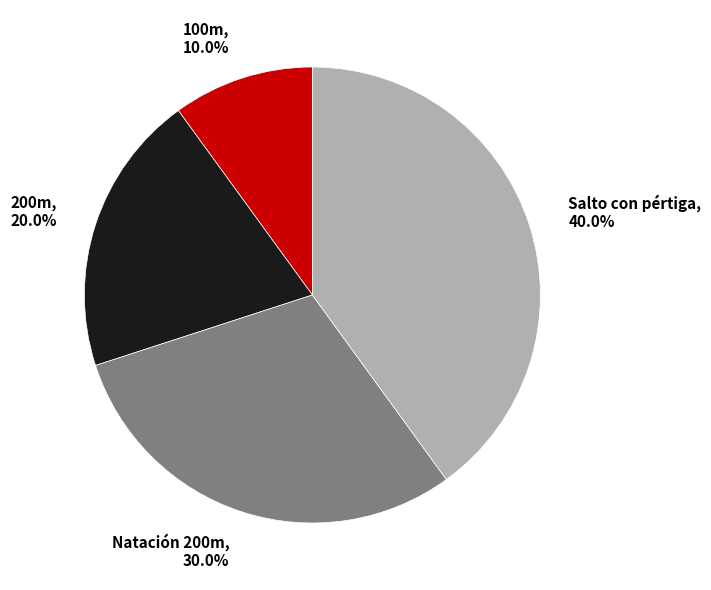

What is the smallest slice in the pie chart?

100m